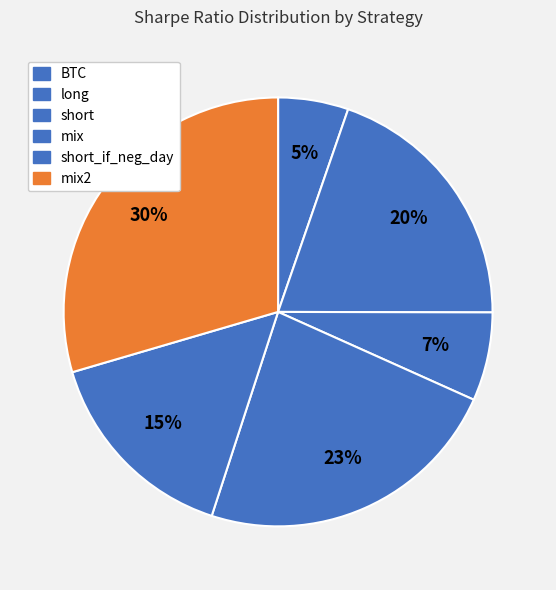

To the nearest percent, what portion does long represent?

20%